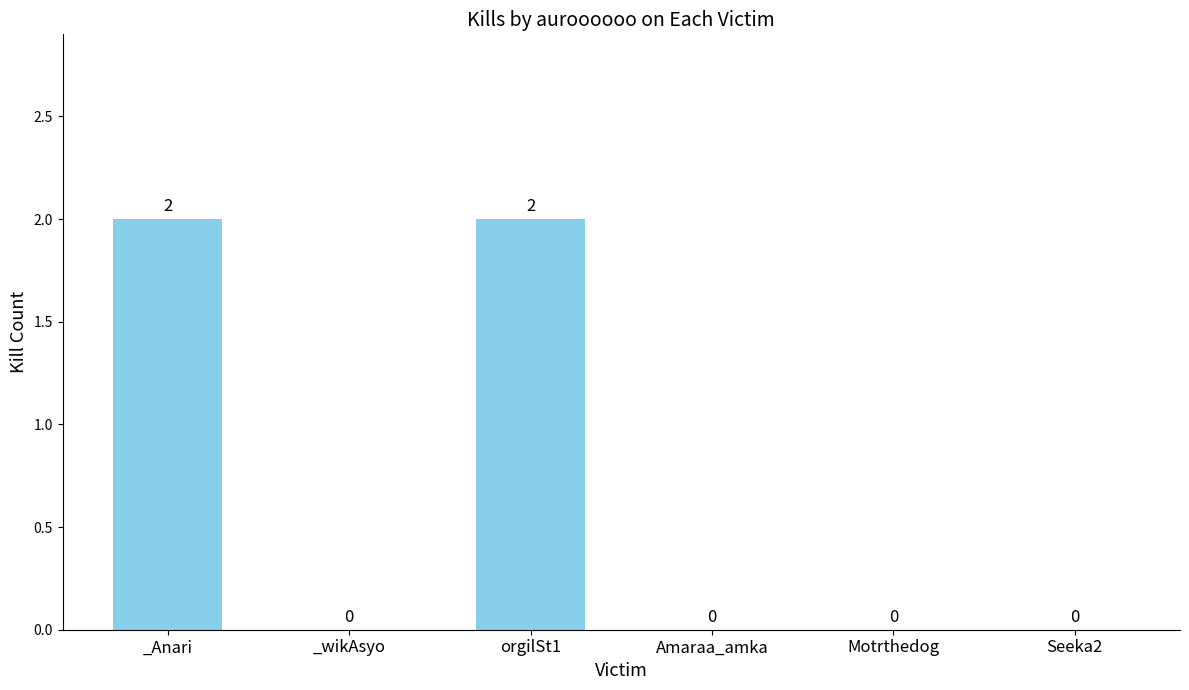

What is the sum of all values?

4